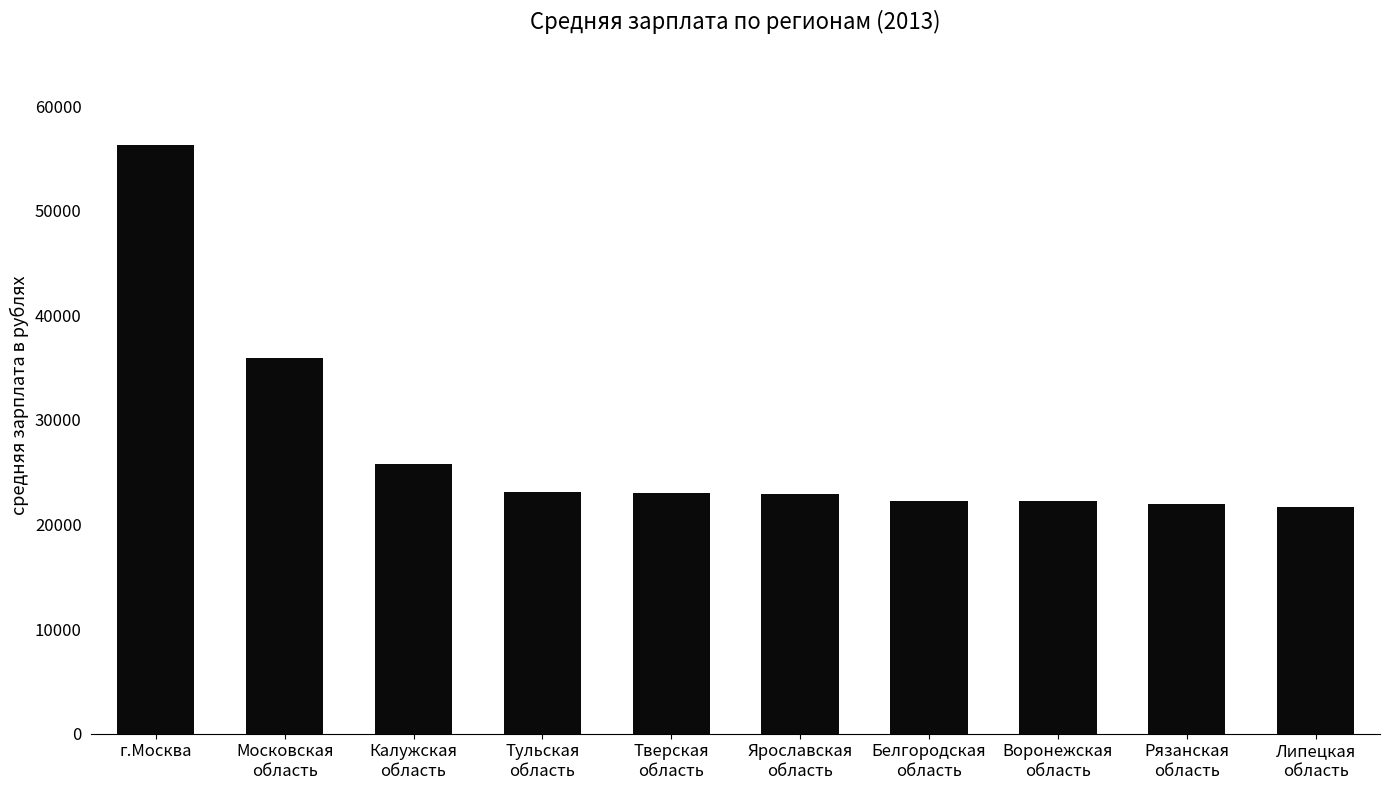

Where is the data nearest to the value 38943?

Московская
область